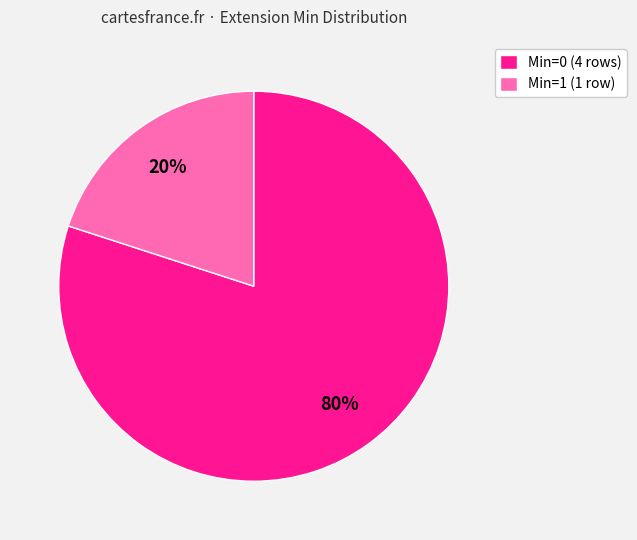

How many segments does this pie chart have?

2